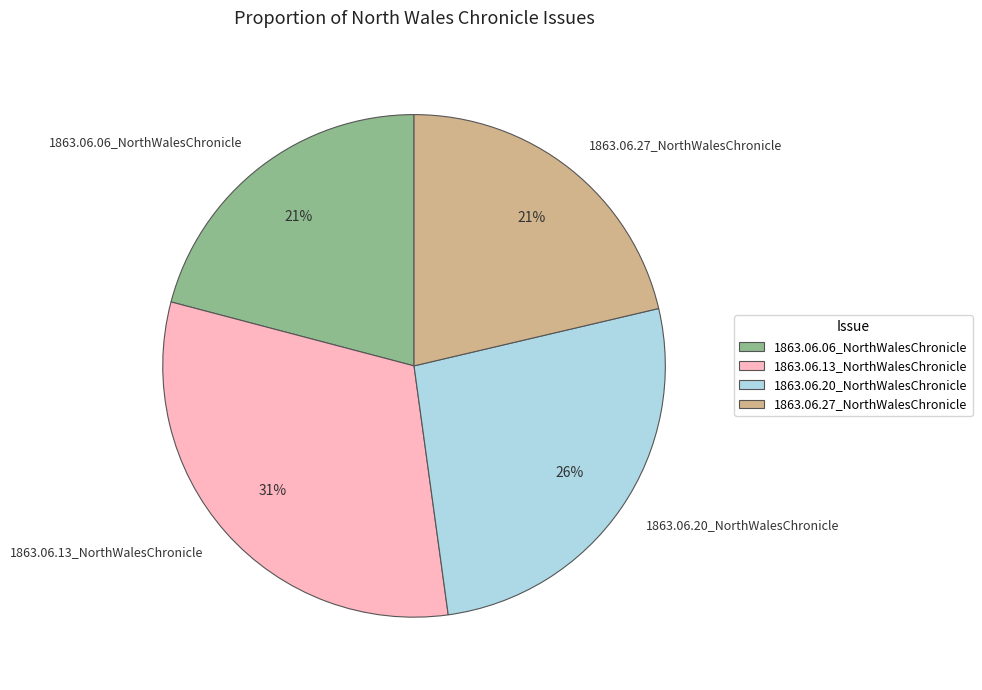

How many slices are in this pie chart?

4